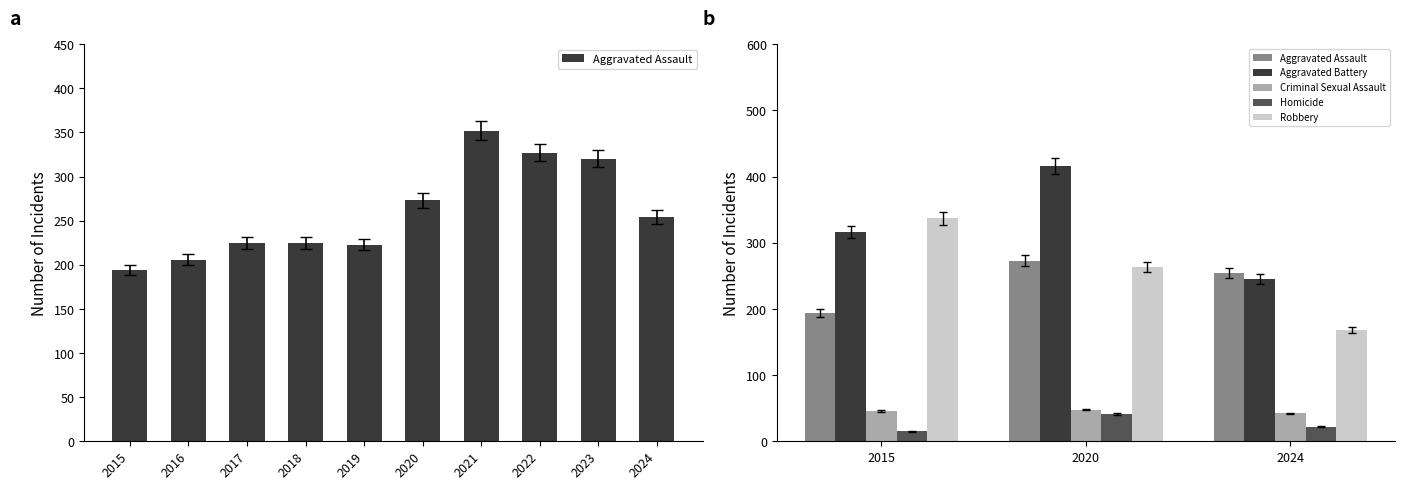

What is the value of the Robbery bar at the 1st from the left?

337